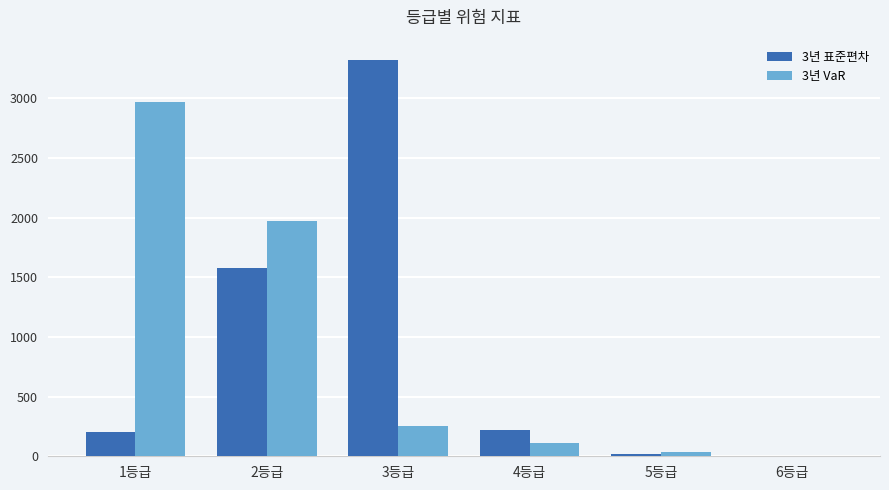

Which category has the highest value in the 3년 VaR series?

1등급